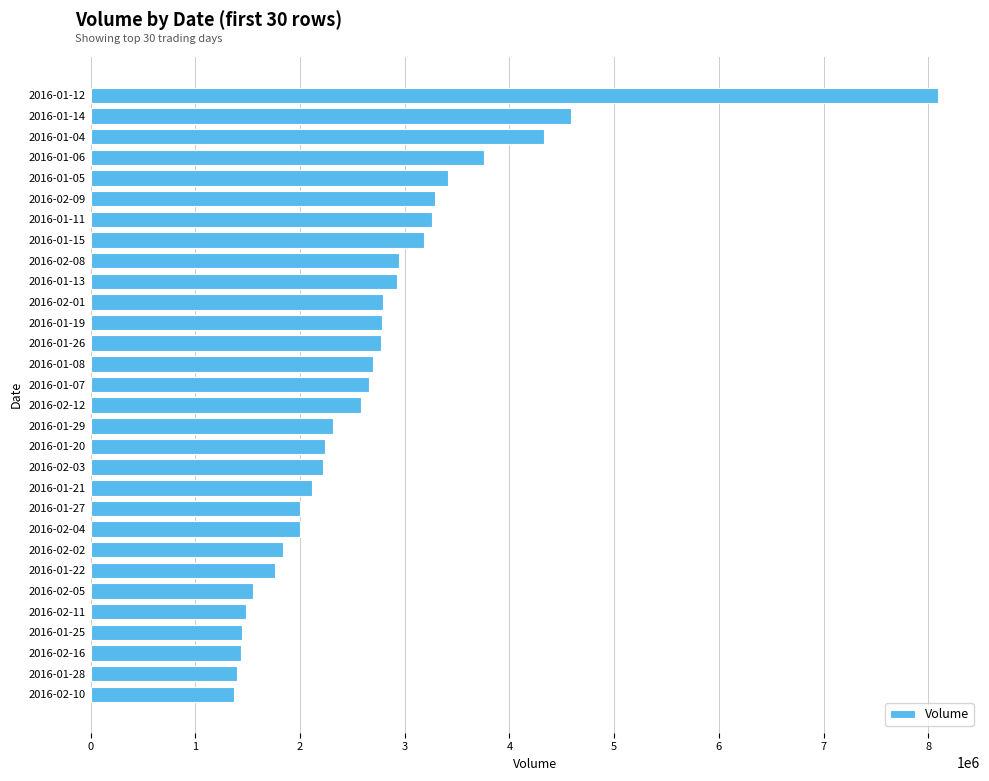

What is the smallest value displayed?

1370100